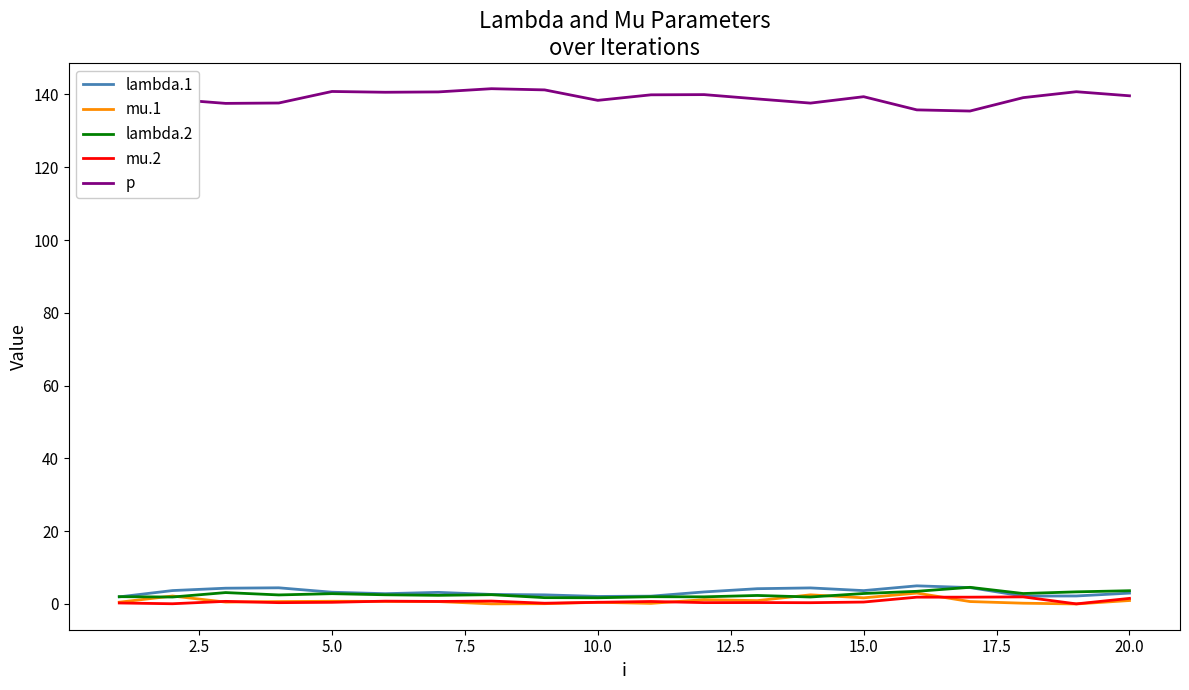

True or false: p and mu.2 intersect in this chart.

False